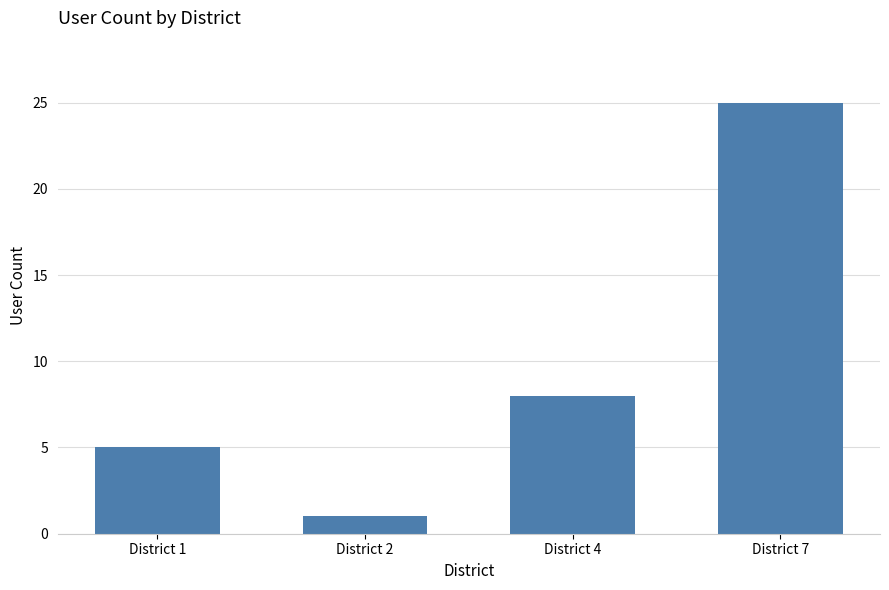

What is the value of the 2nd bar from the left?

1